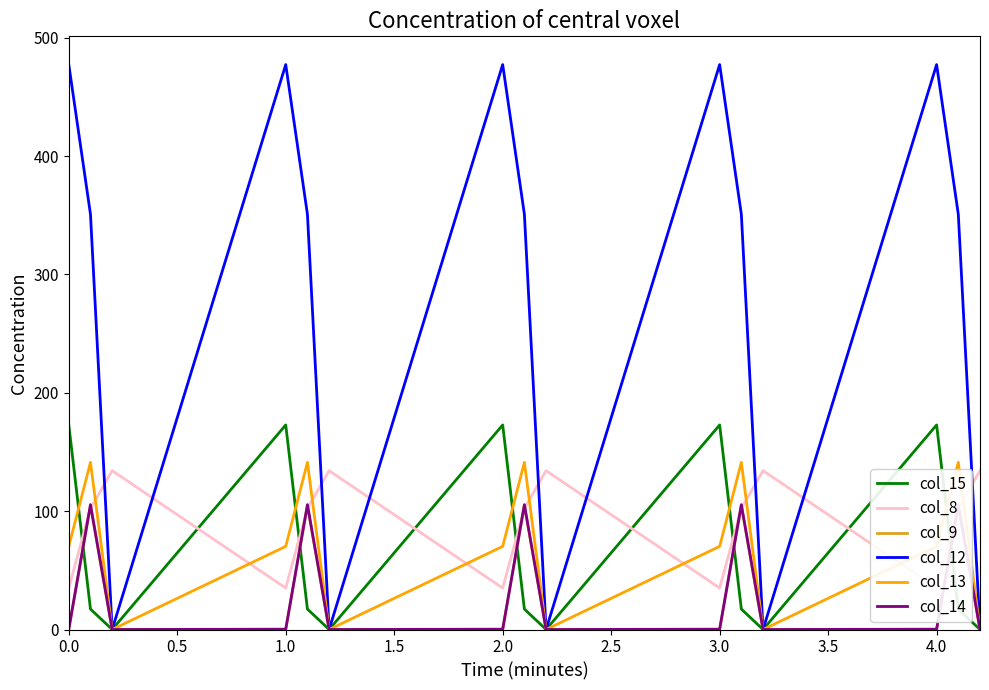

What is the highest value of the col_12 series?

477.2